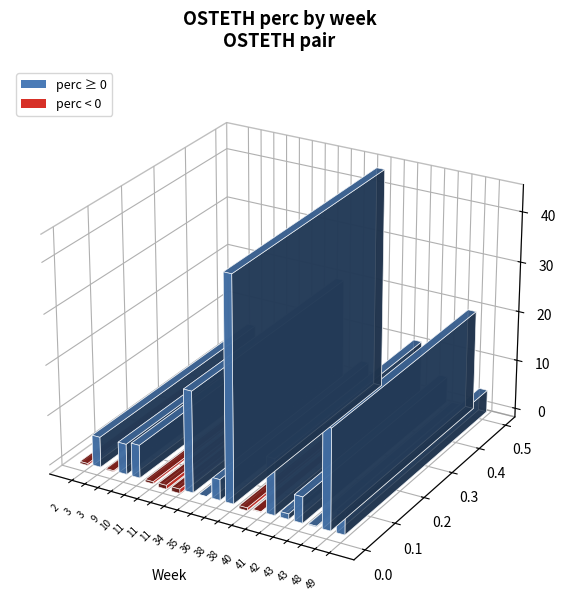

Reading left to right, what are all the values shown in this chart?

44.4	20.1	20.0	11.2	6.6	6.1	6.1	5.2	4.5	4.2	1.1	0.2	0.0	-0.1	-0.2	-0.4	-0.4	-0.6	-0.8	-0.9